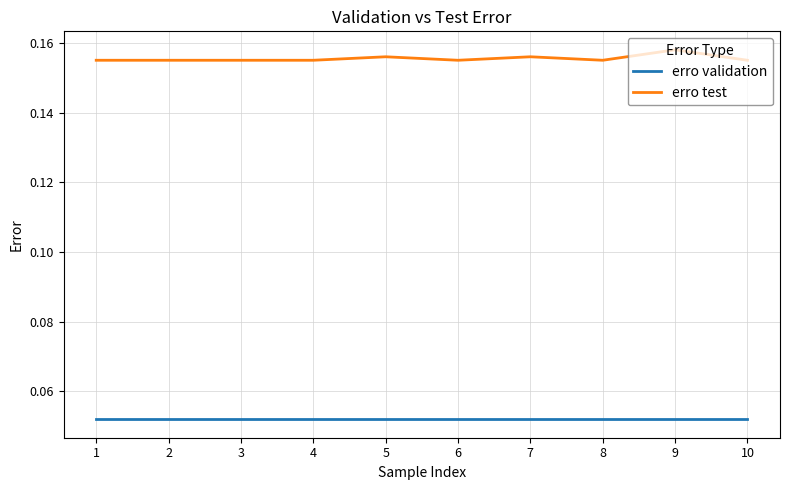

Rank the series by their maximum value, from highest to lowest.

erro test, erro validation